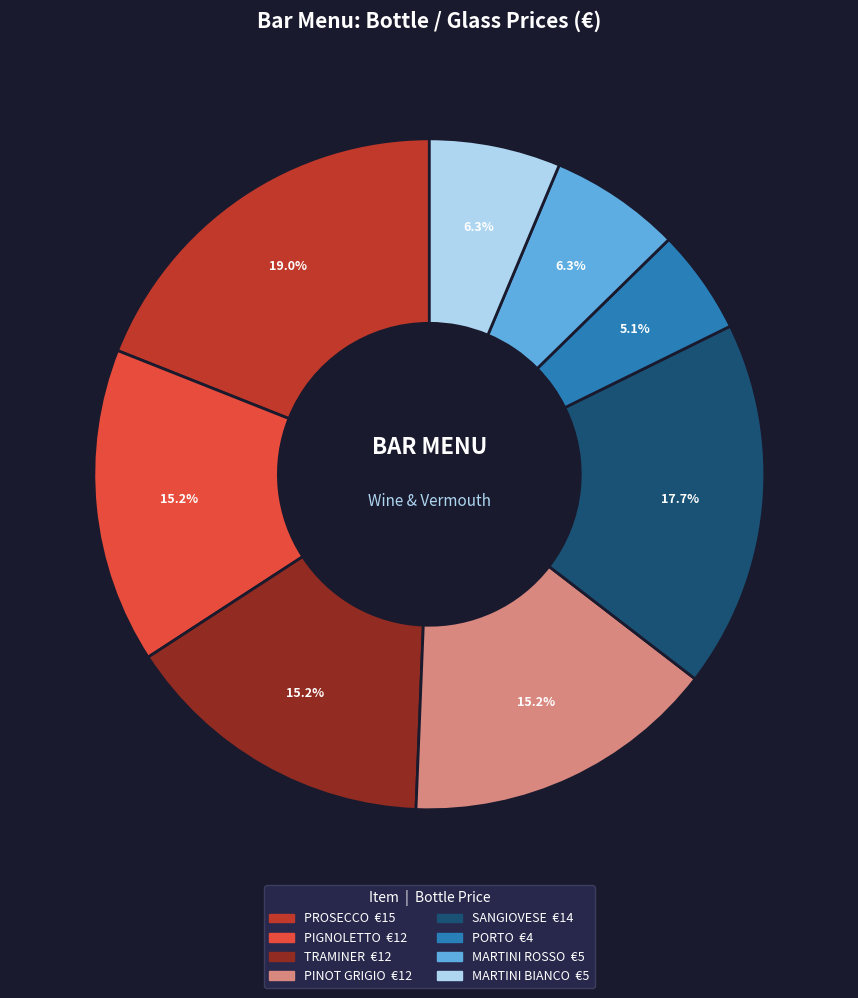

What is the largest slice in the pie chart?

PROSECCO